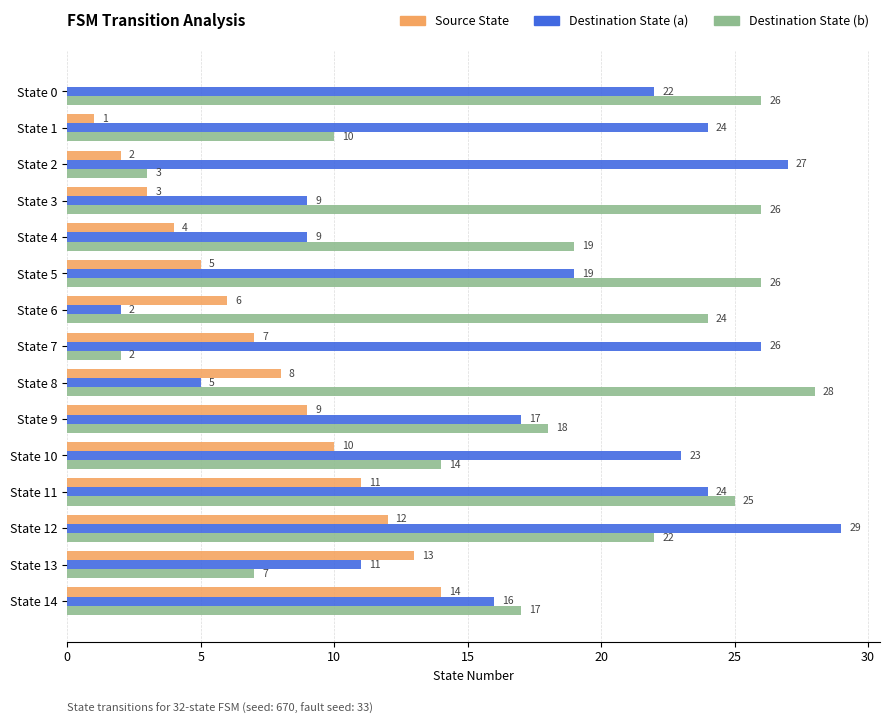

What is the sum of the Source State values at State 5 and State 4?

9